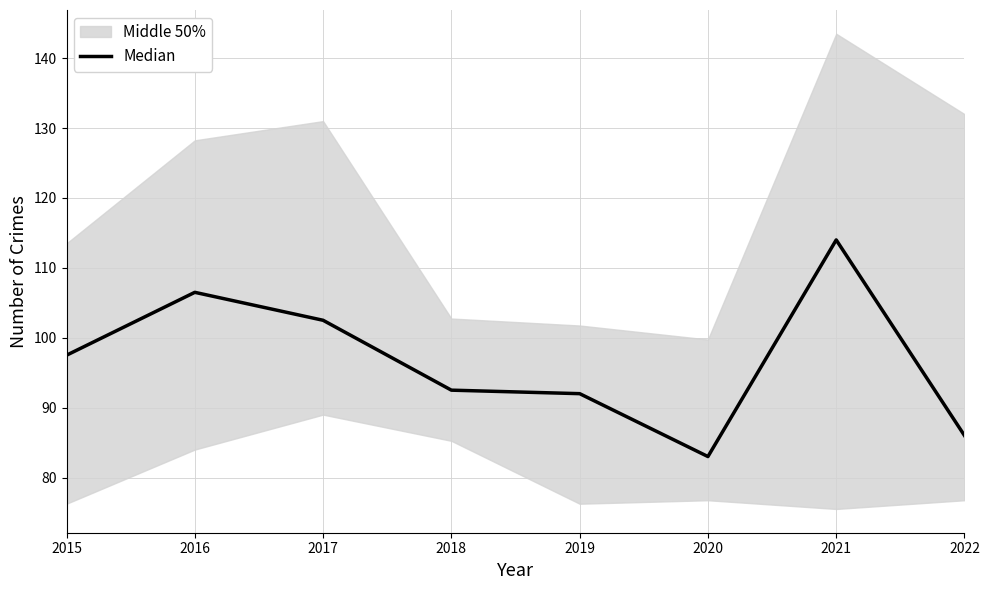

Read the value at 2017.

102.5